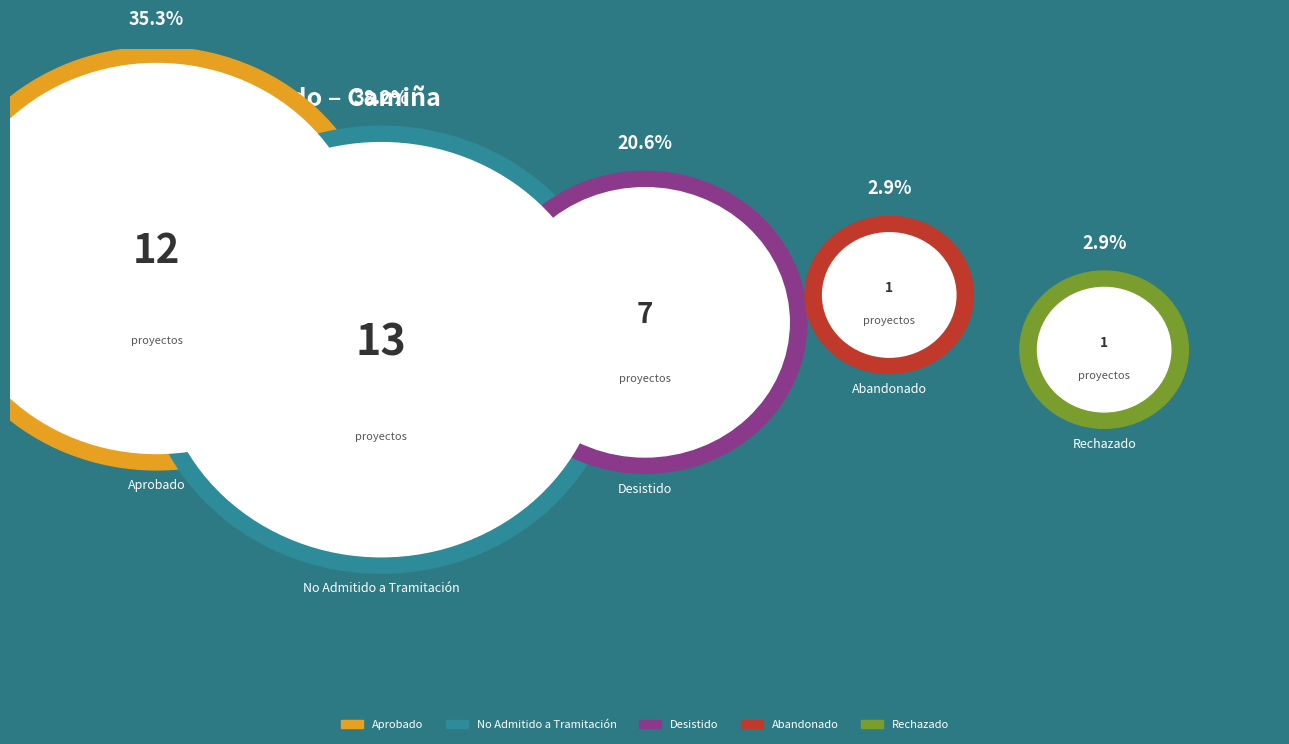

What percentage is the Rechazado slice, to the nearest percent?

3%